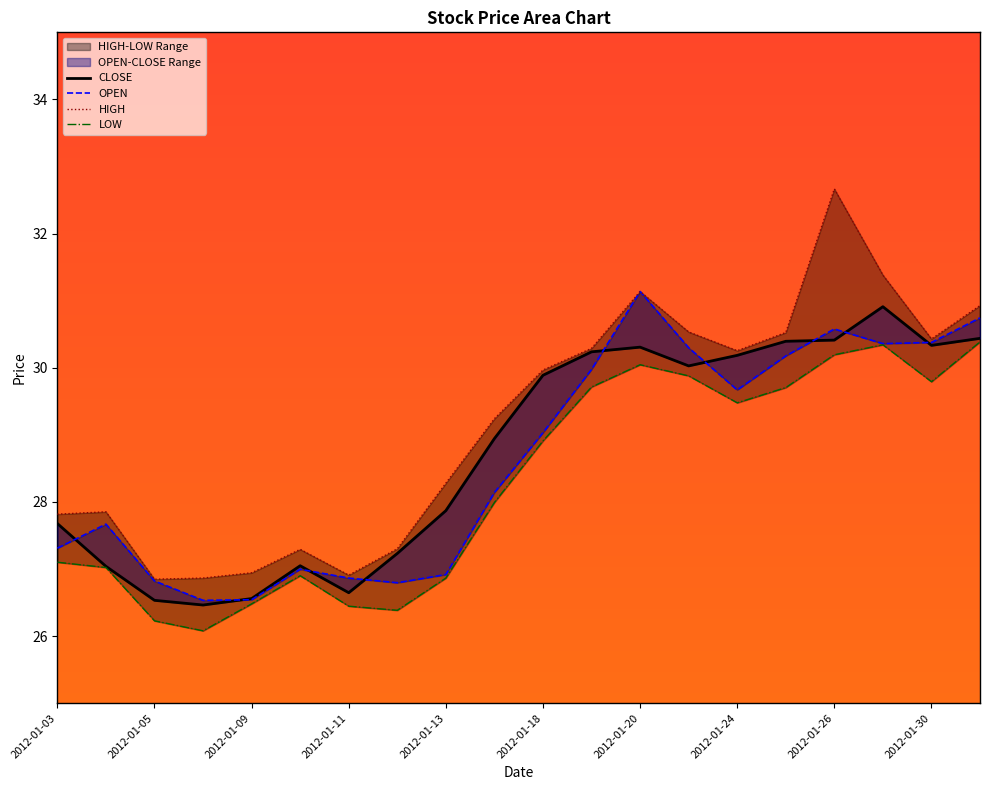

At which category does LOW reach its first local peak?

2012-01-10